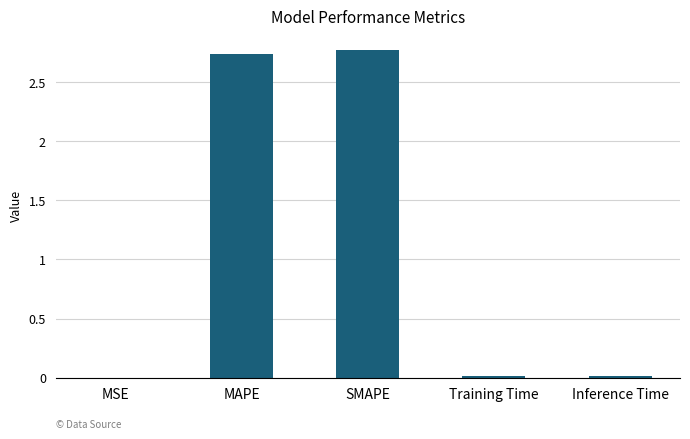

What is the sum of the values at SMAPE and MAPE?

5.5